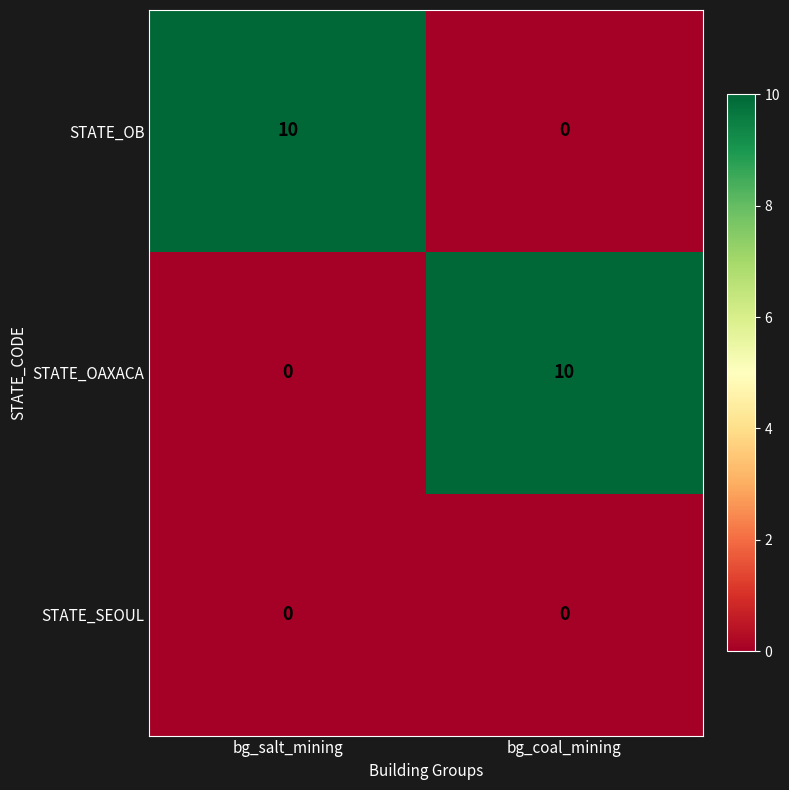

List the labels in order of STATE_OB value, smallest first.

bg_coal_mining, bg_salt_mining